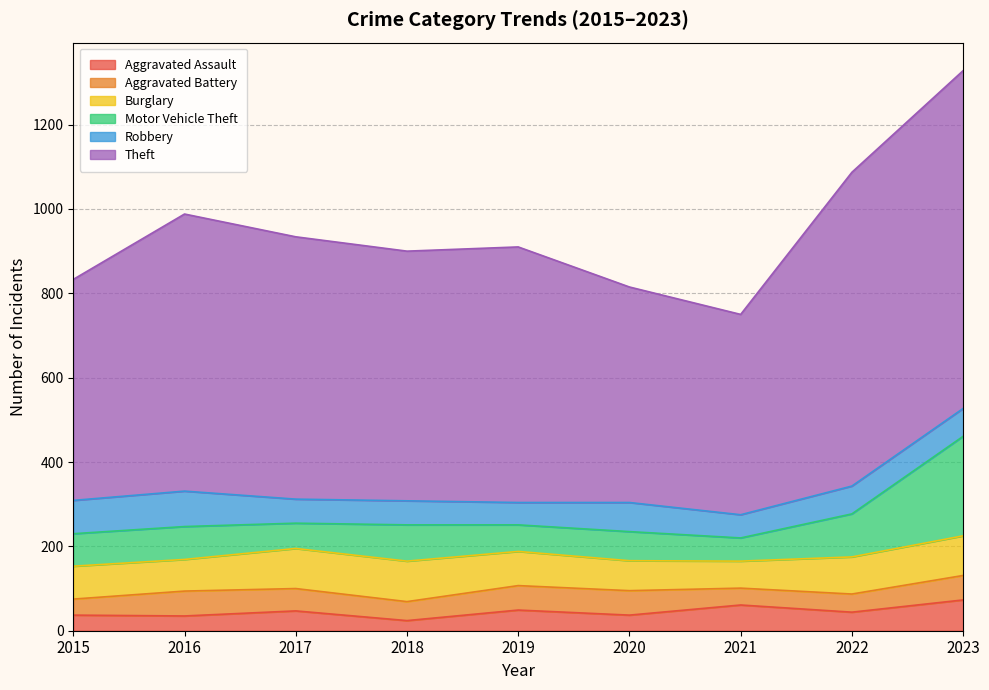

What is the difference between the highest and lowest values at 2016?

622